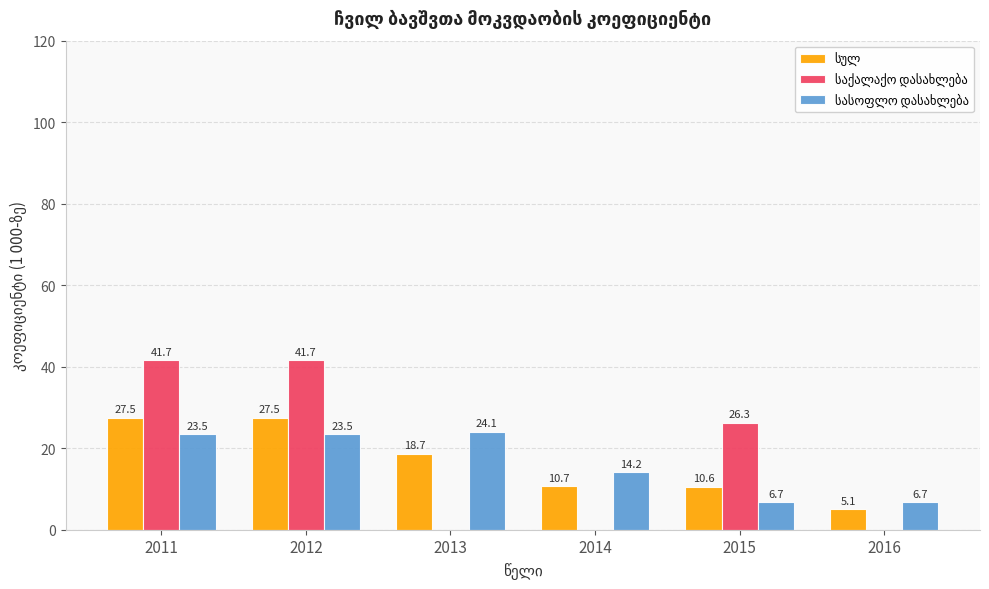

What is the total value across all series at 2013?

42.8